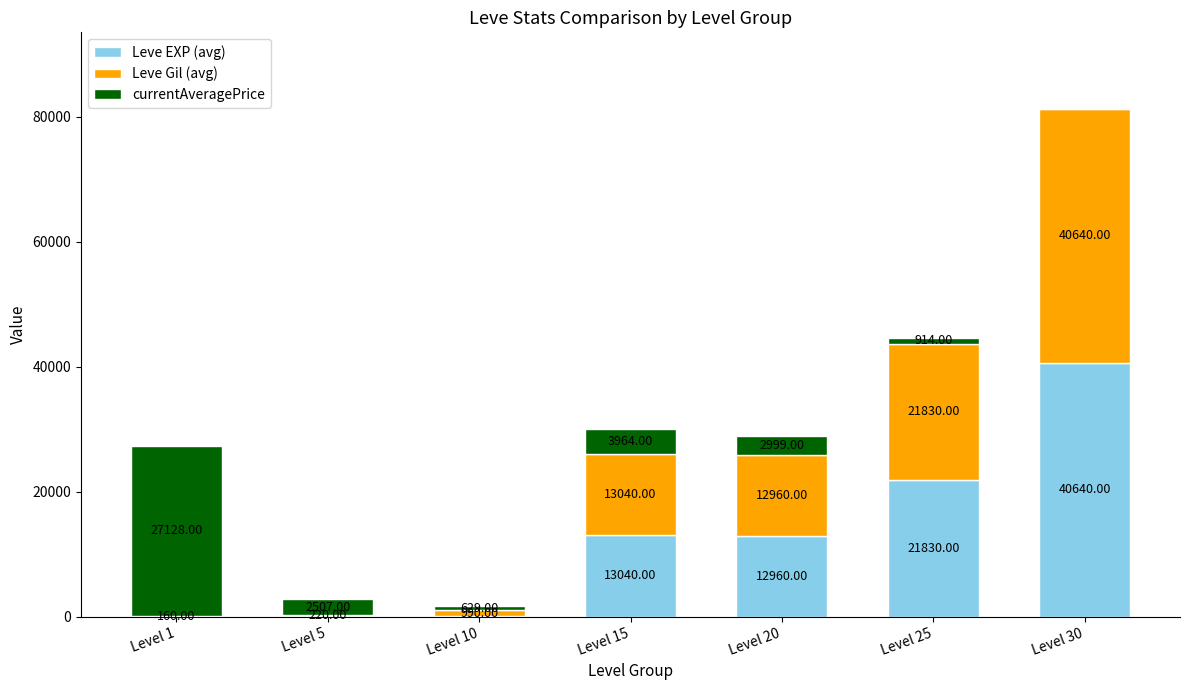

At which category is the sum across all series the highest?

Level 30